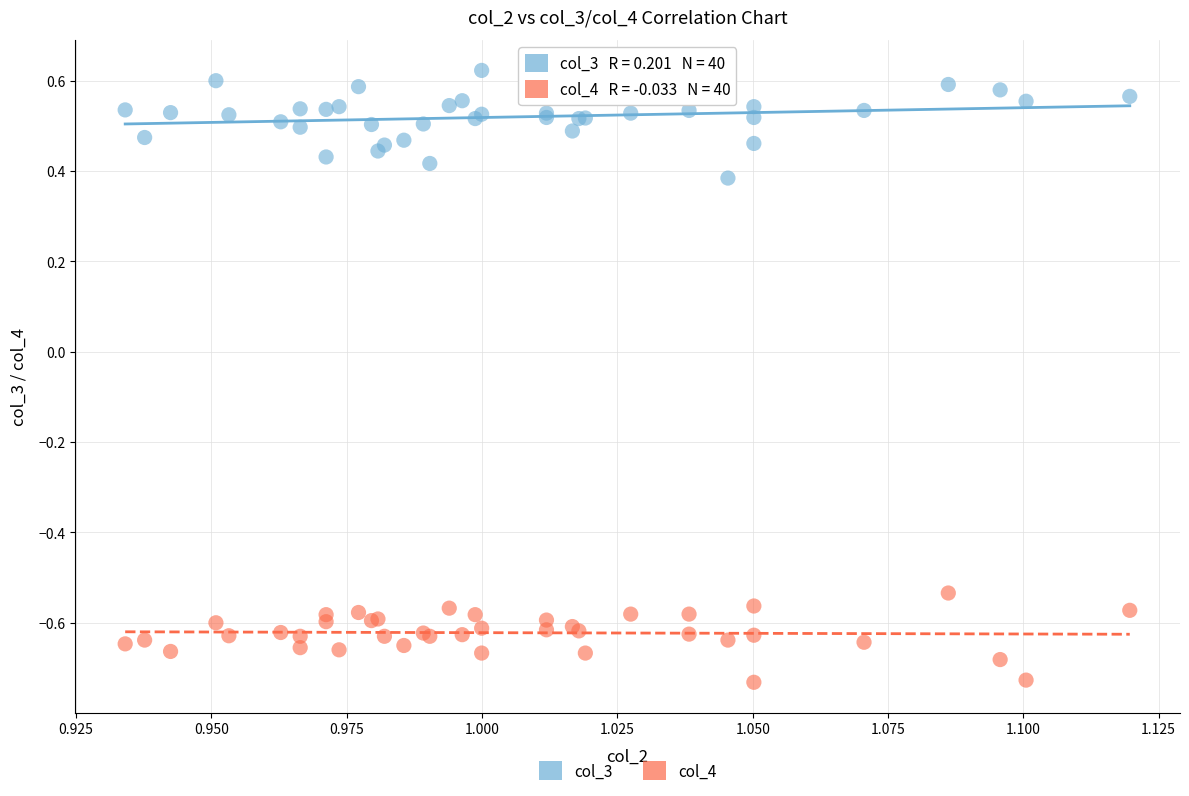

Which series reaches the minimum Y coordinate?

col_4